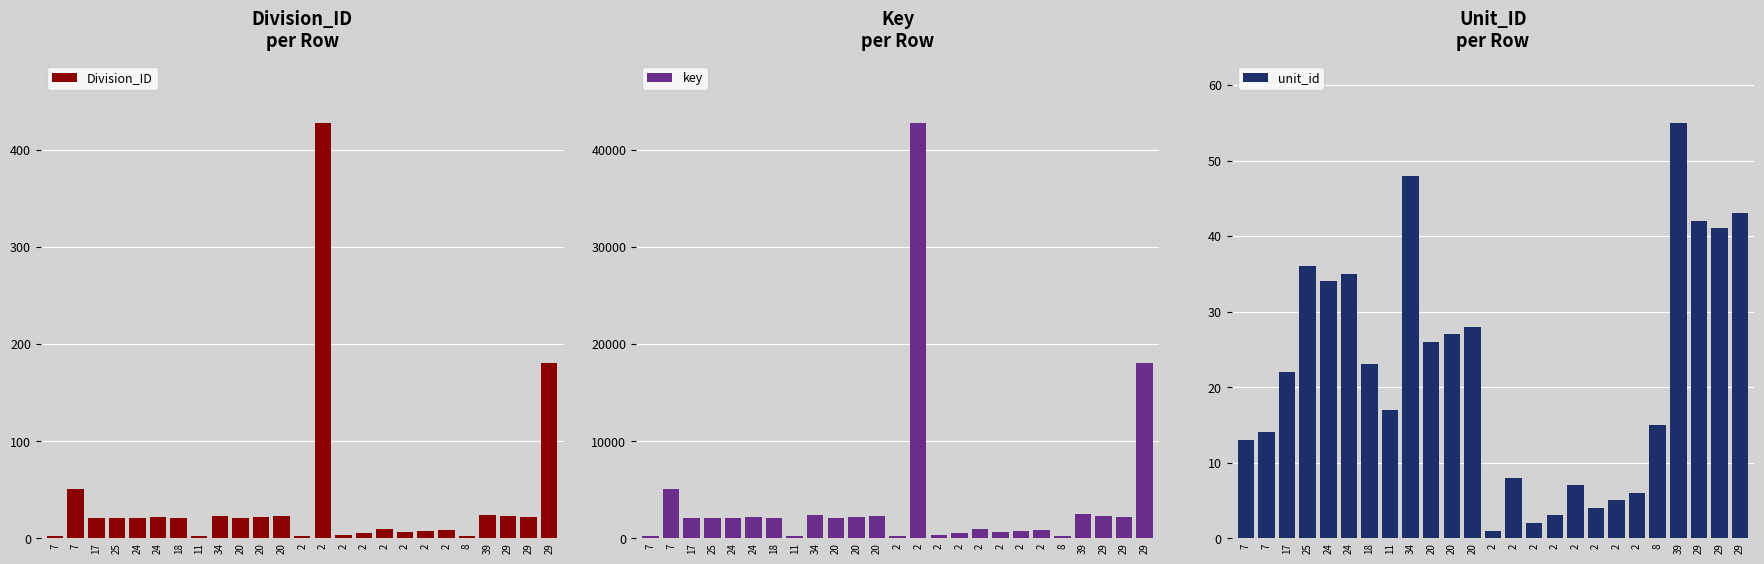

The value of unit_id at 29 is 59. True or false?

False